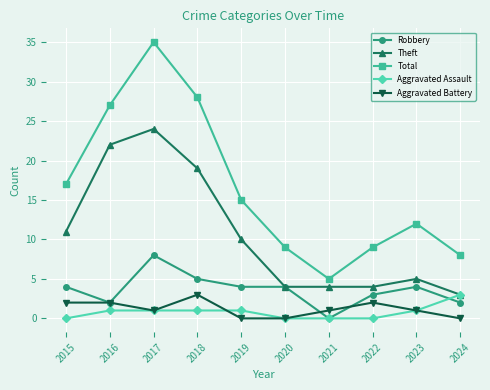

True or false: Total has a value of 4 at 2022.

False